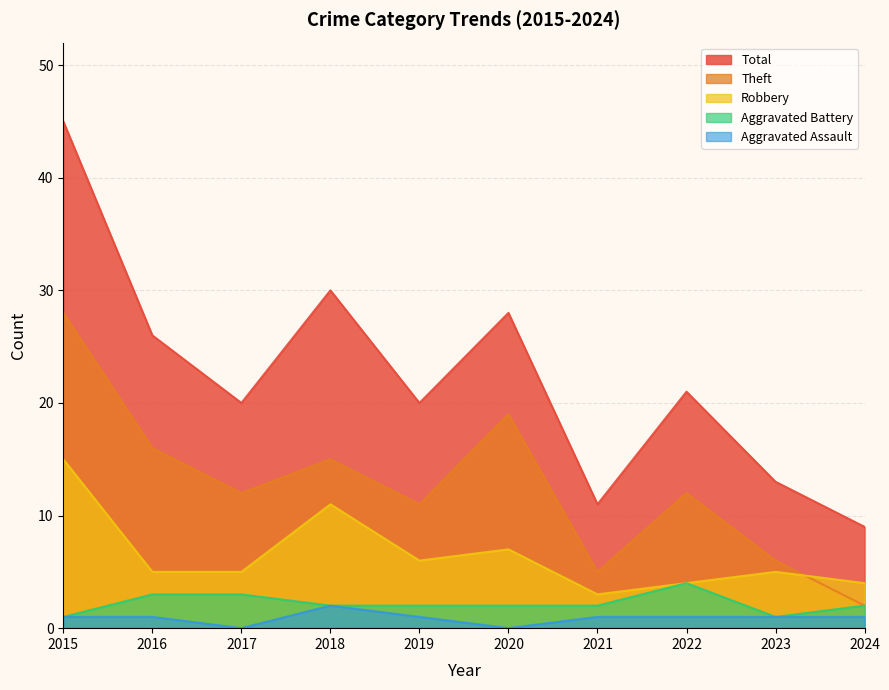

What is the difference between the highest and lowest values at 2023?

12